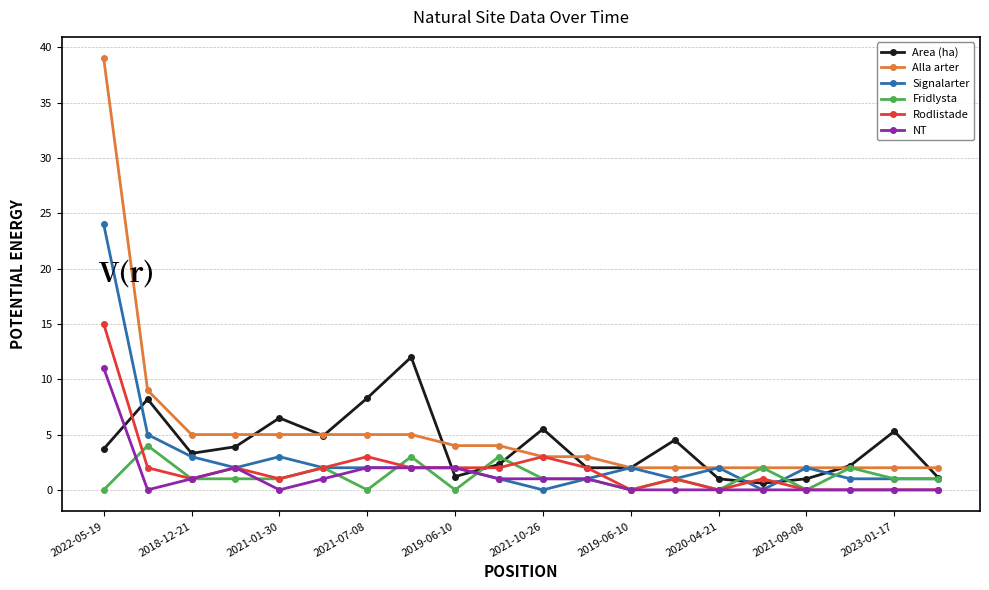

True or false: NT has more than 0 interior local peaks.

True